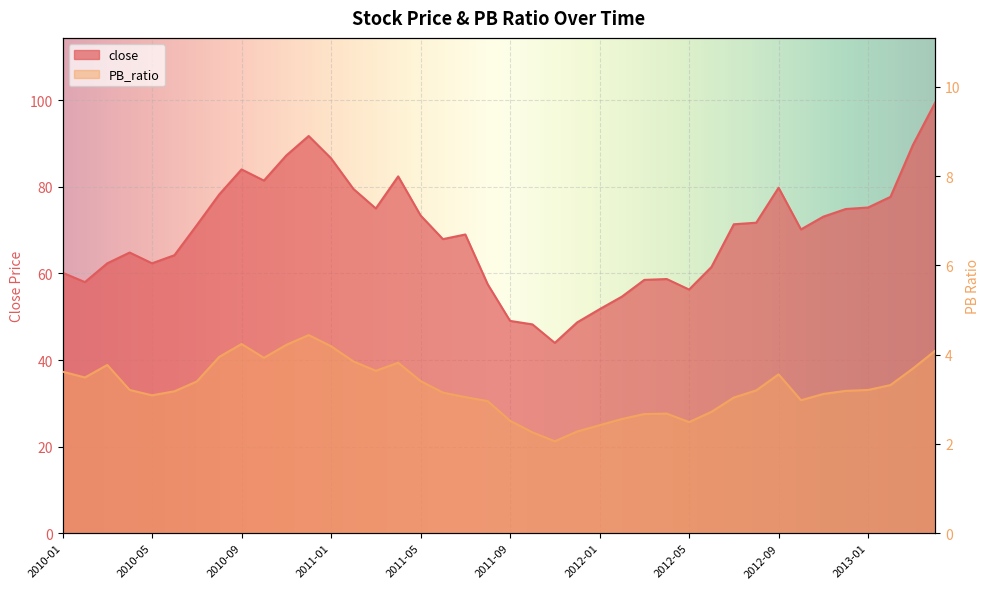

At which label is close closest to 71?

2010-07